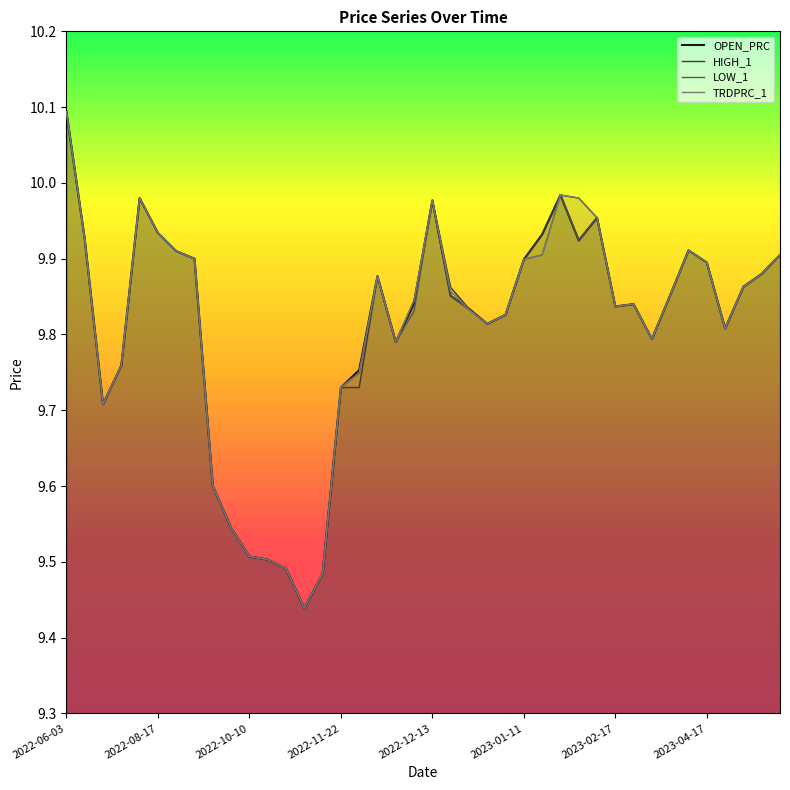

True or false: TRDPRC_1 and LOW_1 intersect in this chart.

False